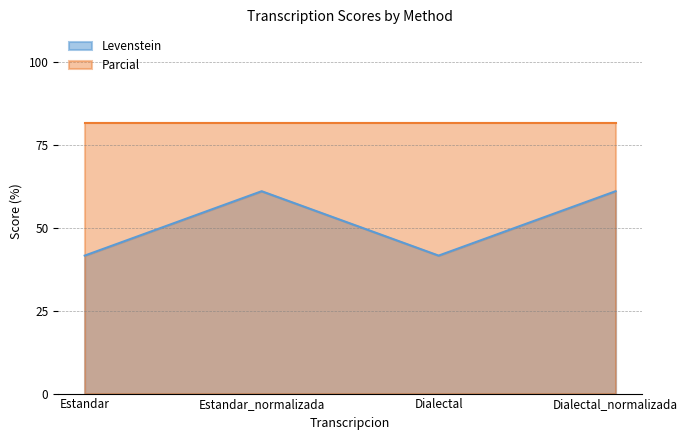

Is it true that the value at Dialectal is 12.4?

False